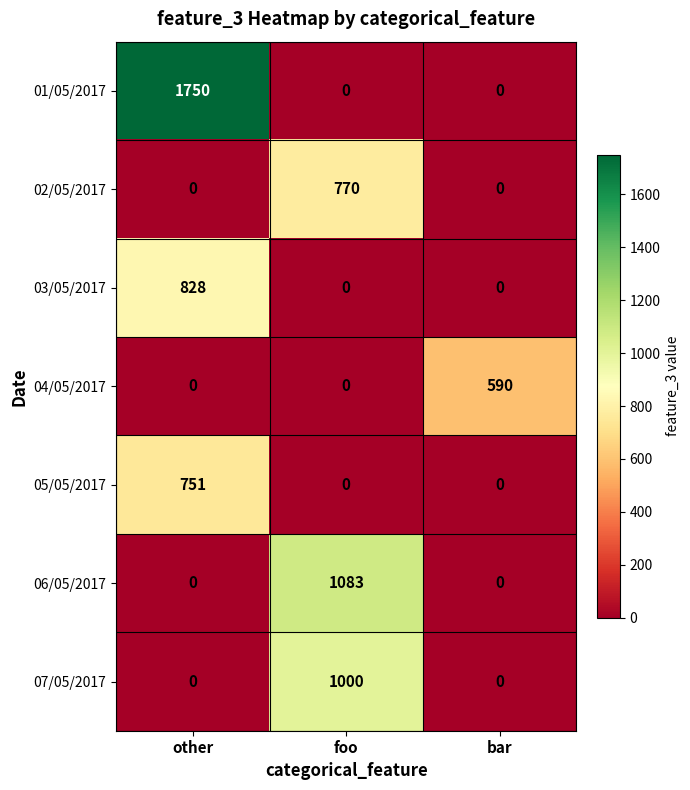

What is the sum of all 07/05/2017 values?

1000